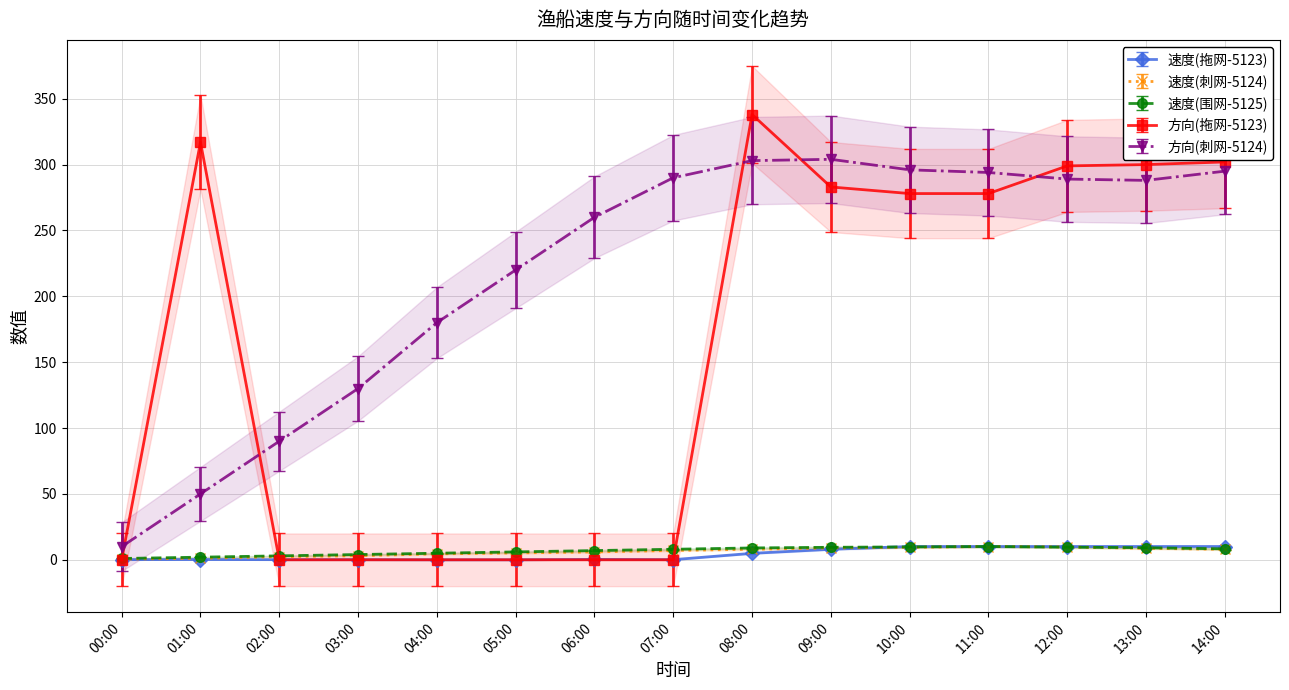

The value of 速度(拖网-5123) at 05:00 is 0.0. True or false?

True